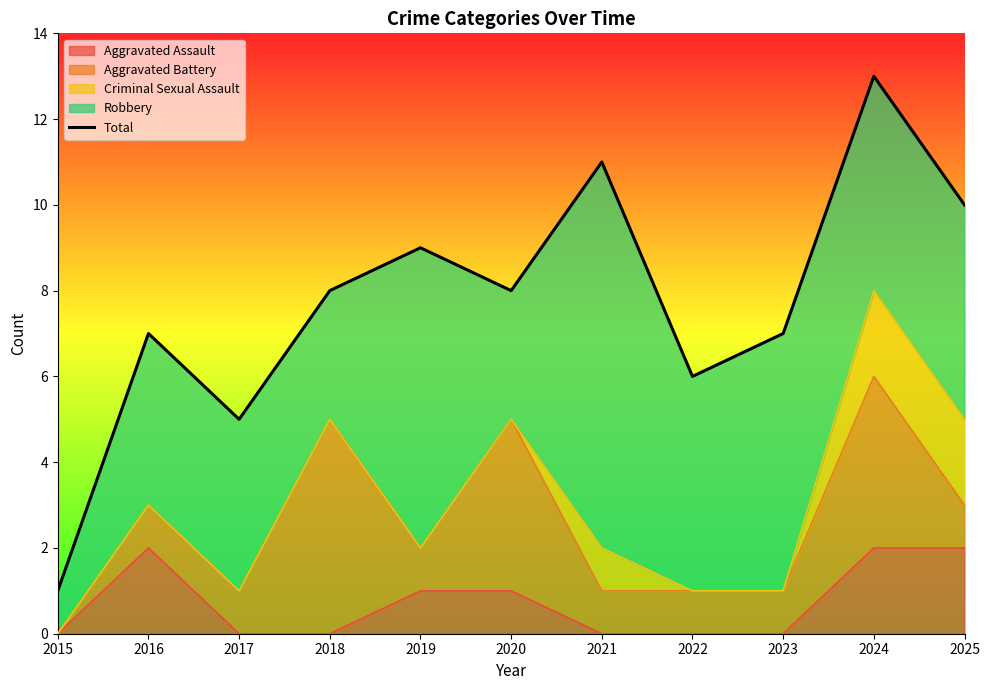

Which label corresponds to the largest value in the chart?

2024